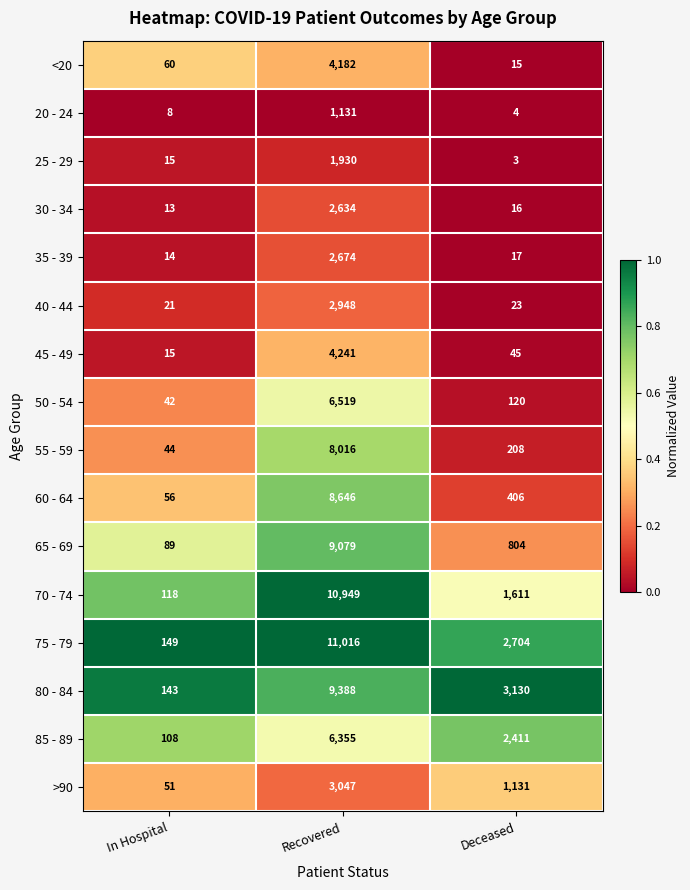

What is the greatest value displayed?

11016